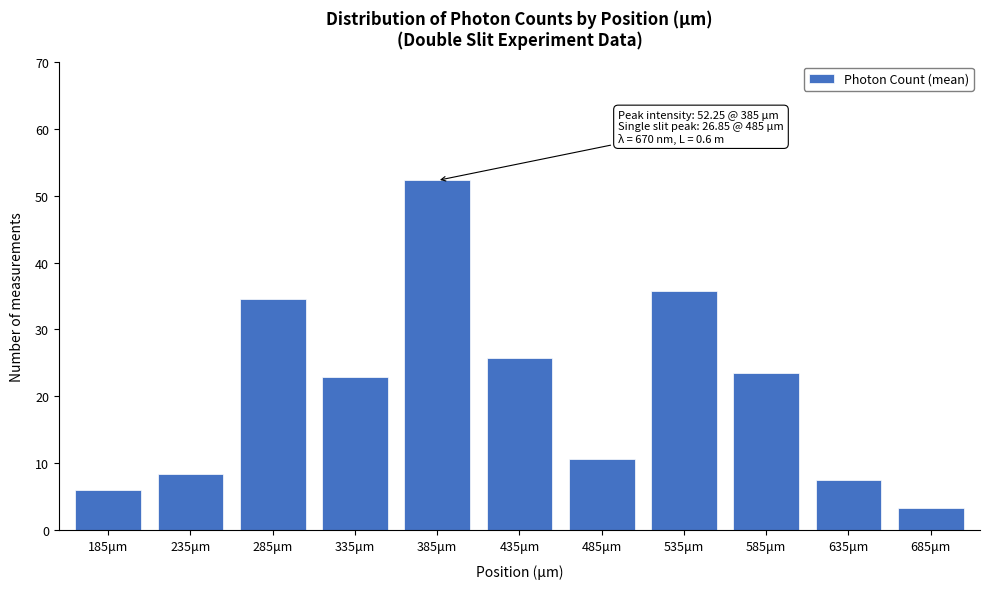

True or false: the data shows 10.7 at 485μm.

True